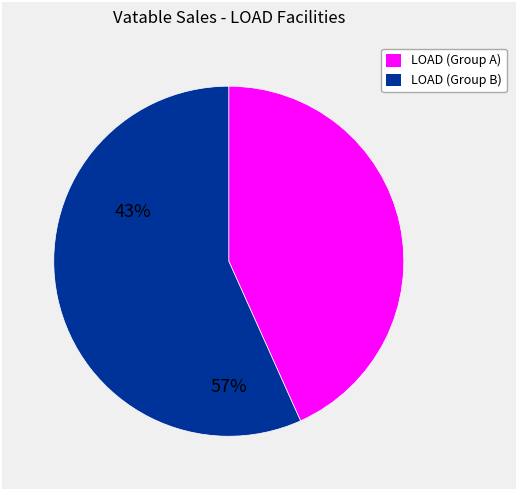

Is there any slice that represents more than half of the pie?

Yes